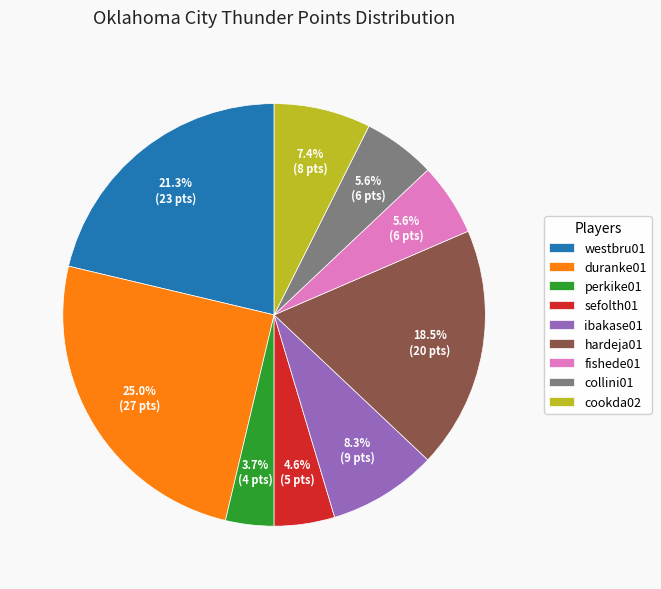

Which slice is the smallest?

perkike01